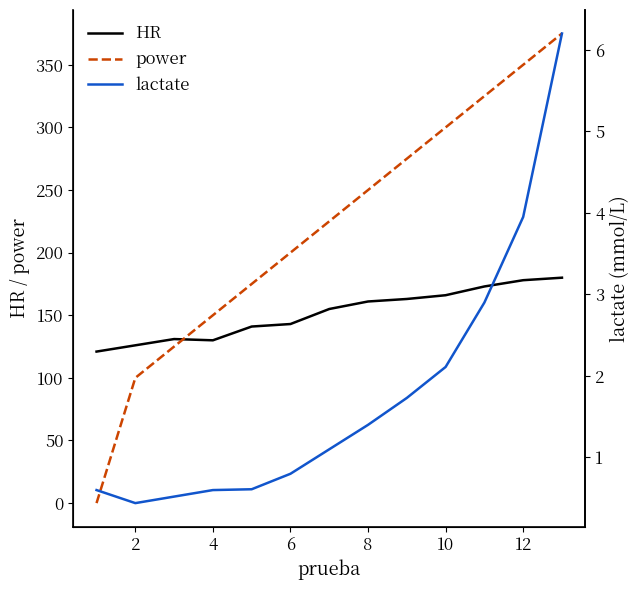

What is the total value across all series at 2?

226.4